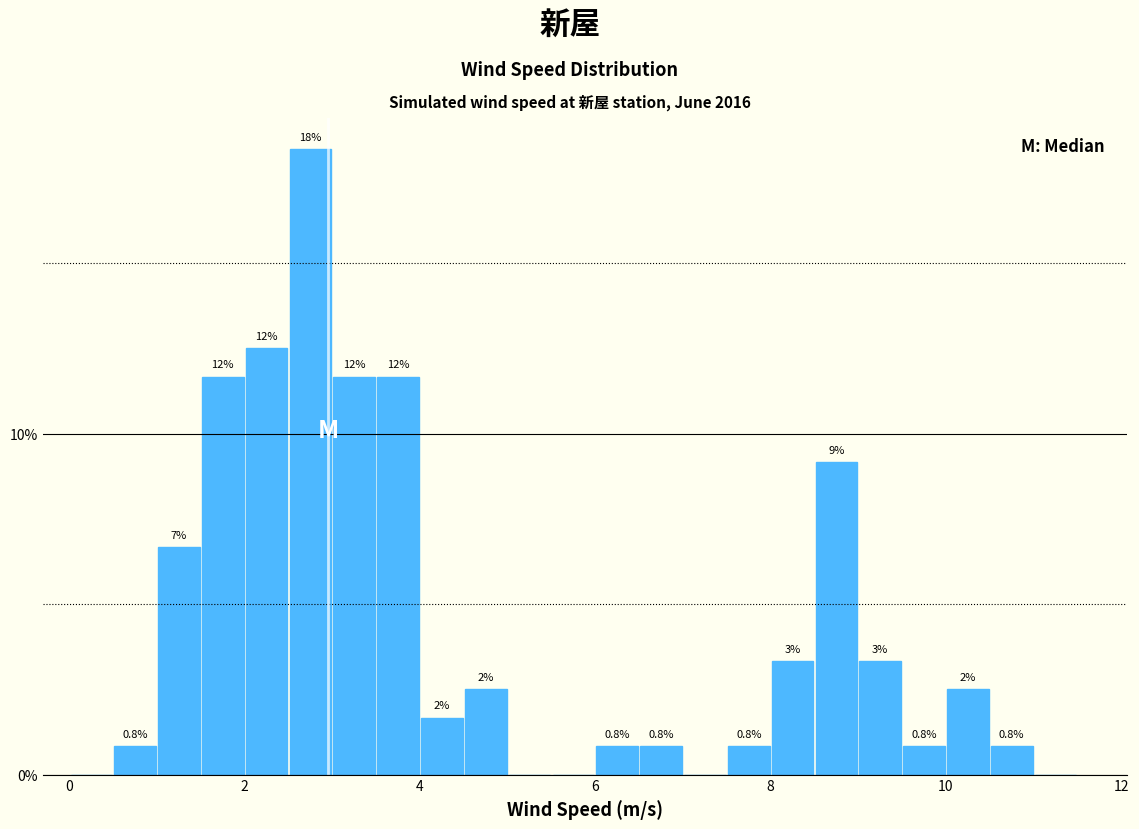

Read against the x-axis, roughly where is the centre of the tallest bar?

2.8